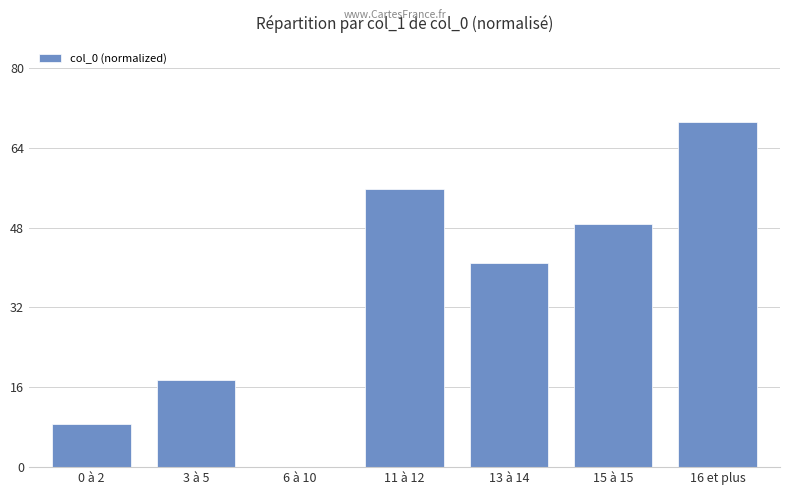

The value at 11 à 12 is 55.8. True or false?

True